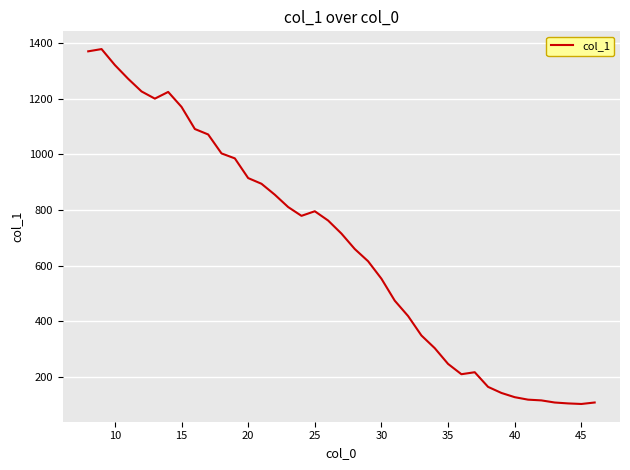

What is the difference between the second highest and minimum values?

1268.8